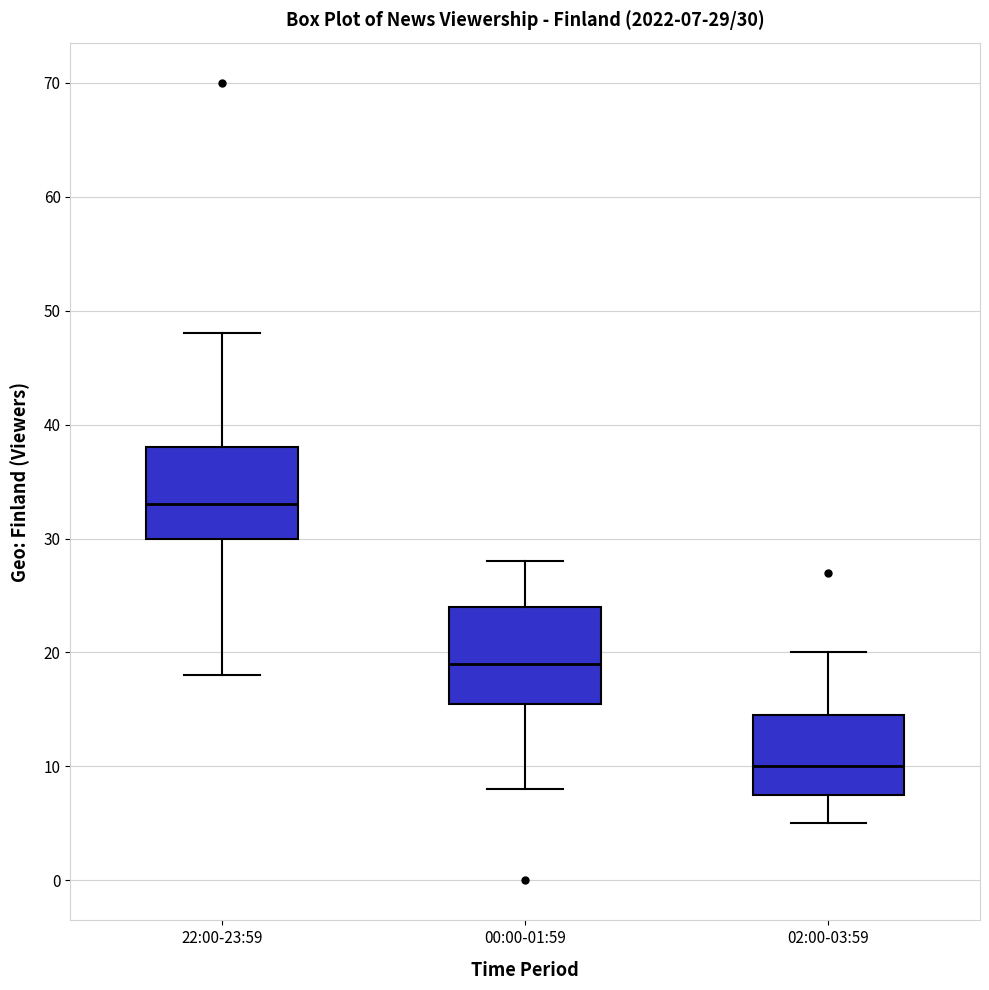

Which box has the lowest median line?

02:00-03:59